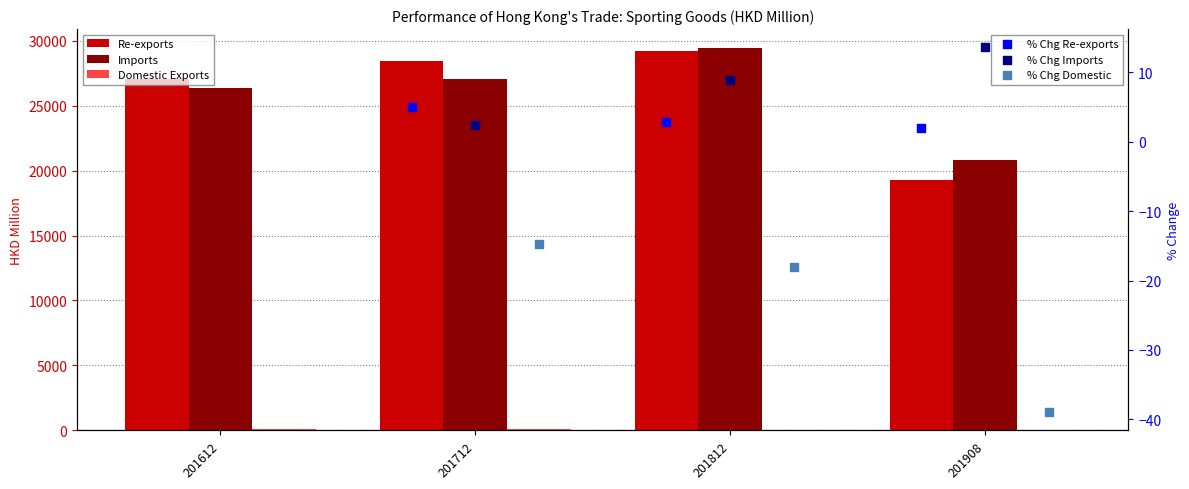

What are all the series names shown in the legend?

Domestic Exports, Re-exports, Imports